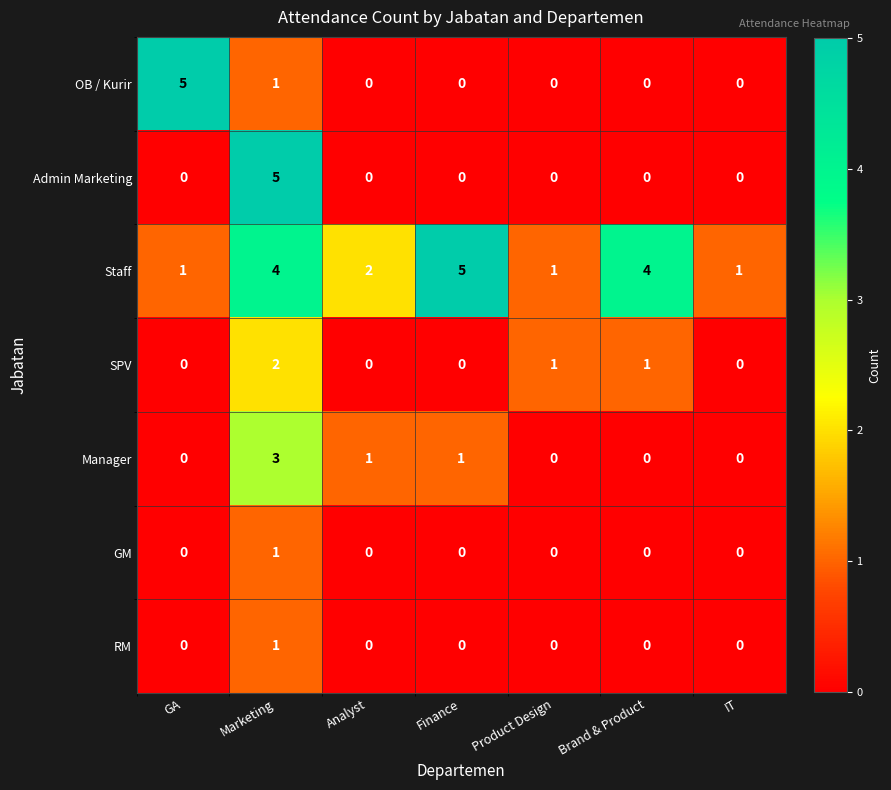

What is the difference between the maximum and second lowest values in the Staff series?

4